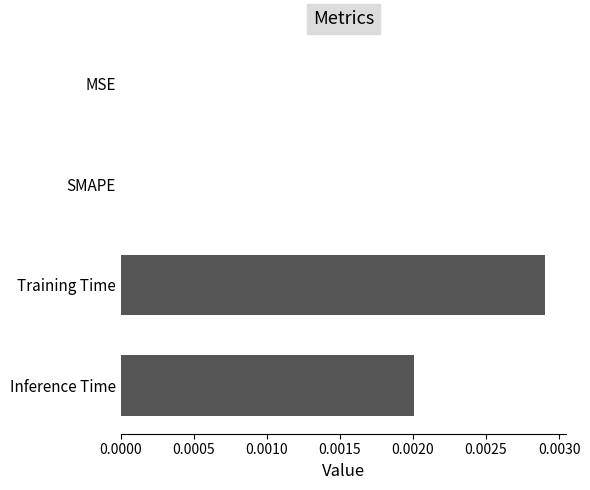

Are the bars grouped side by side (vs. stacked)?

No